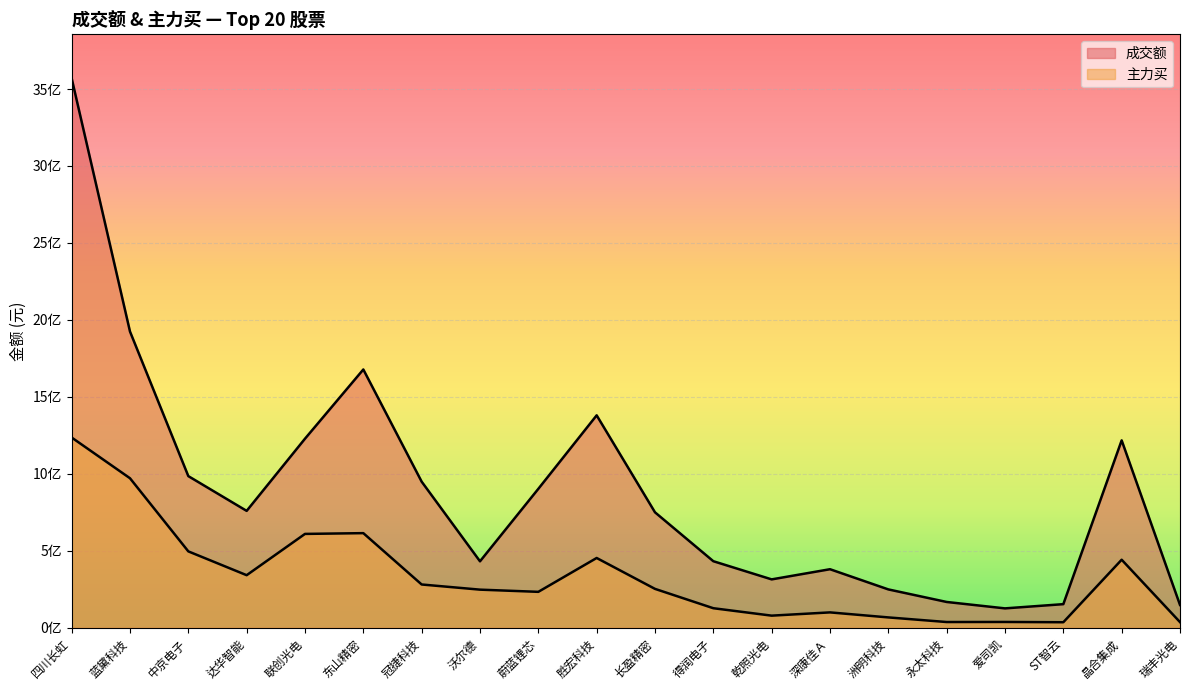

How many interior local peaks does the 主力买 series have?

5